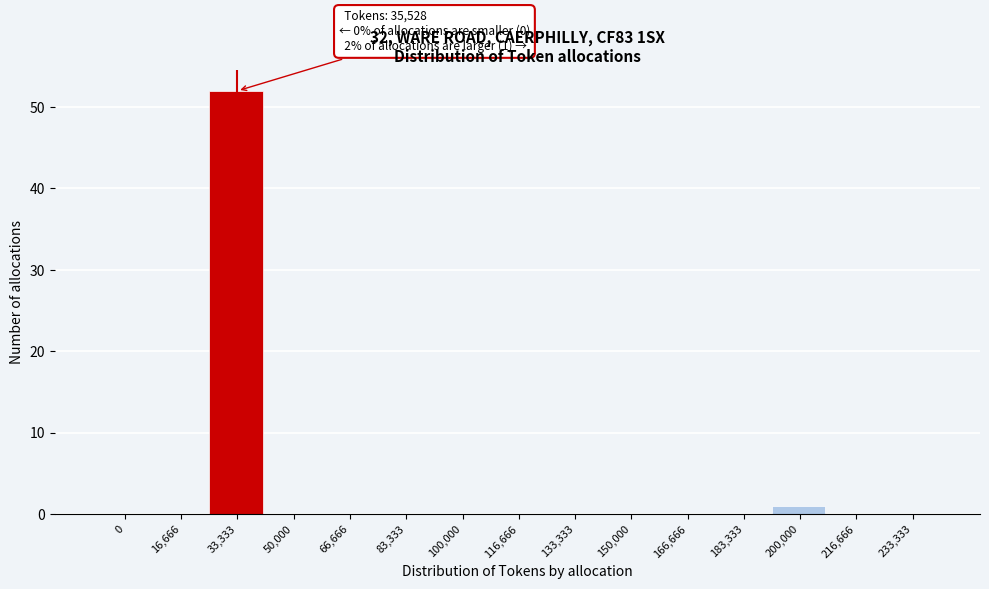

Reading right to left, what are all the values shown in this chart?

233,333=0	216,666=0	200,000=1	183,333=0	166,666=0	150,000=0	133,333=0	116,666=0	100,000=0	83,333=0	66,666=0	50,000=0	33,333=52	16,666=0	0=0